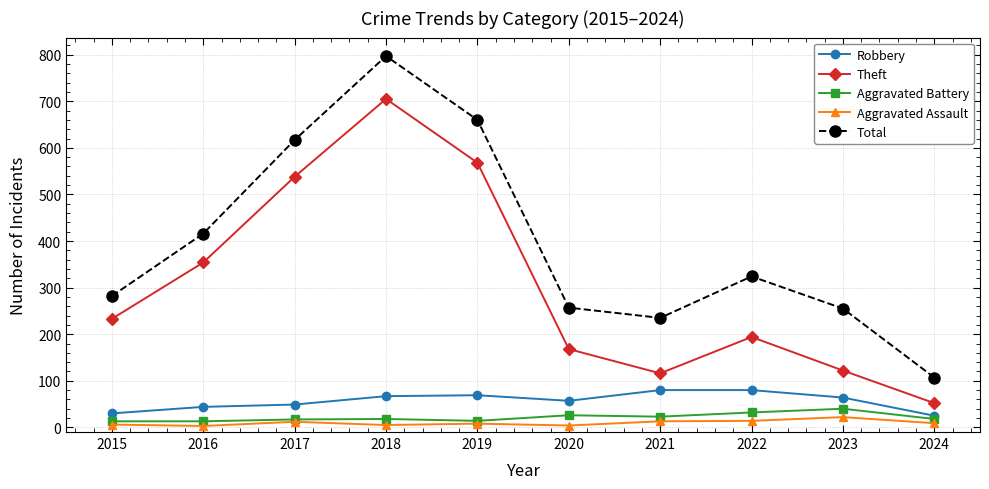

How many data points does each series have?

10